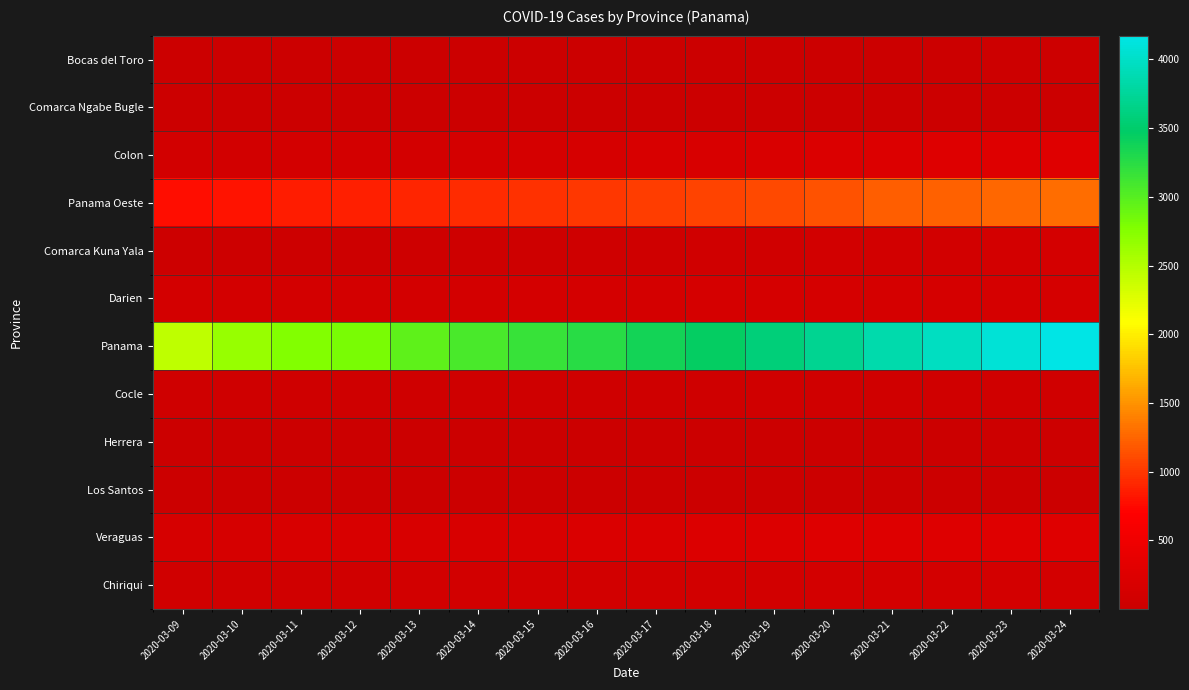

At how many categories does at least one series exceed 2180?

16